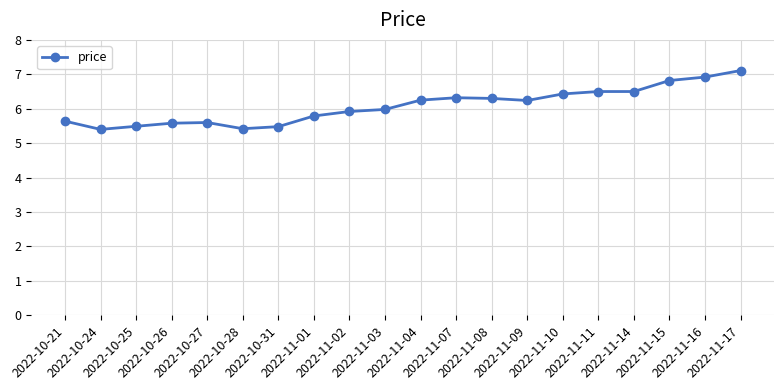

What is the smallest value displayed?

5.4